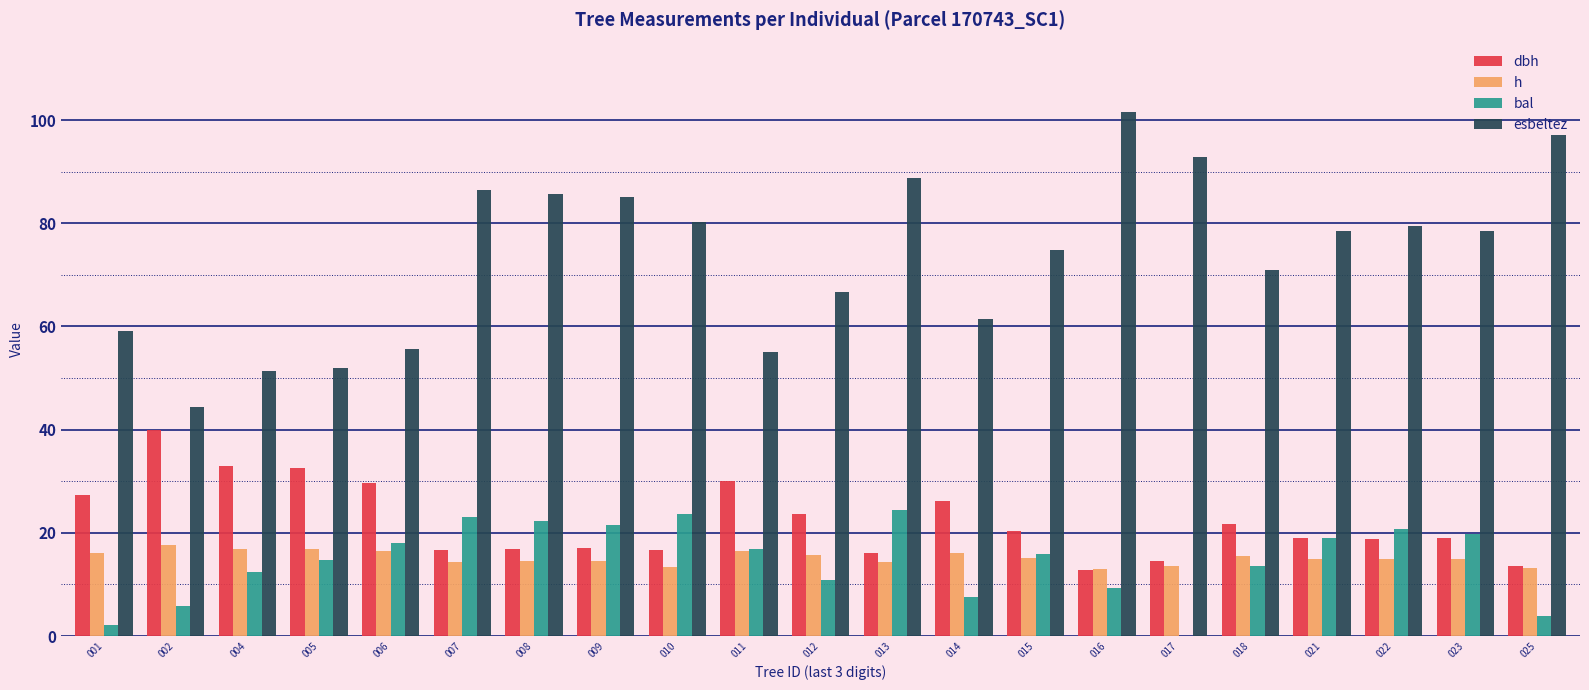

Which series changed the most between 006 and 008?

esbeltez